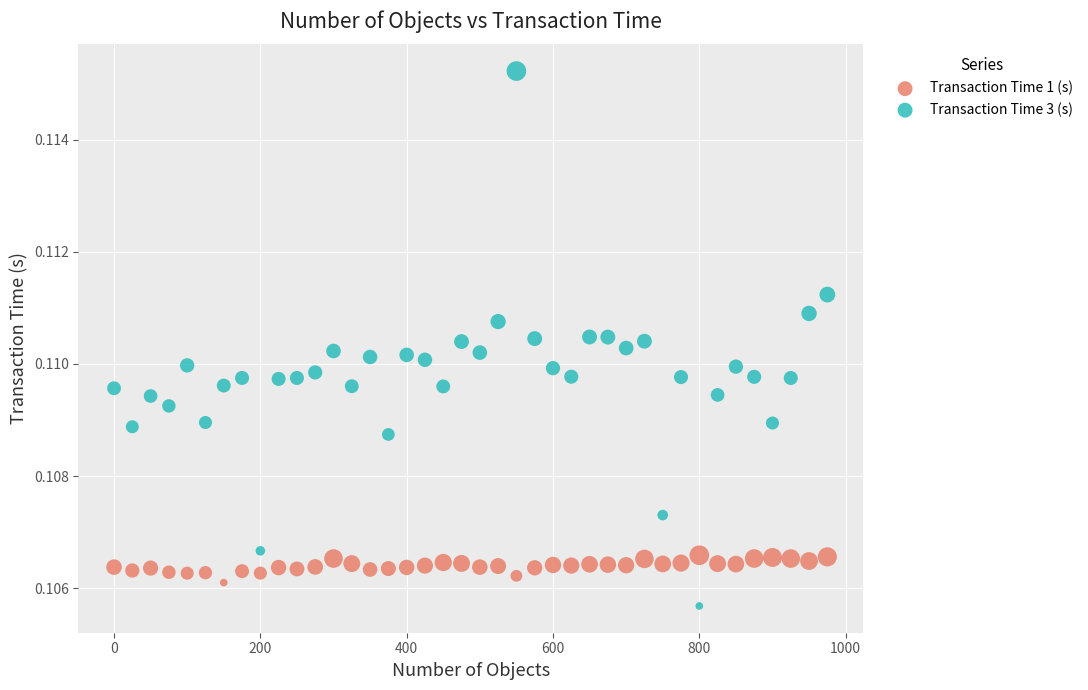

Across all data points, what is the range of X values (max minus min)?

975.0